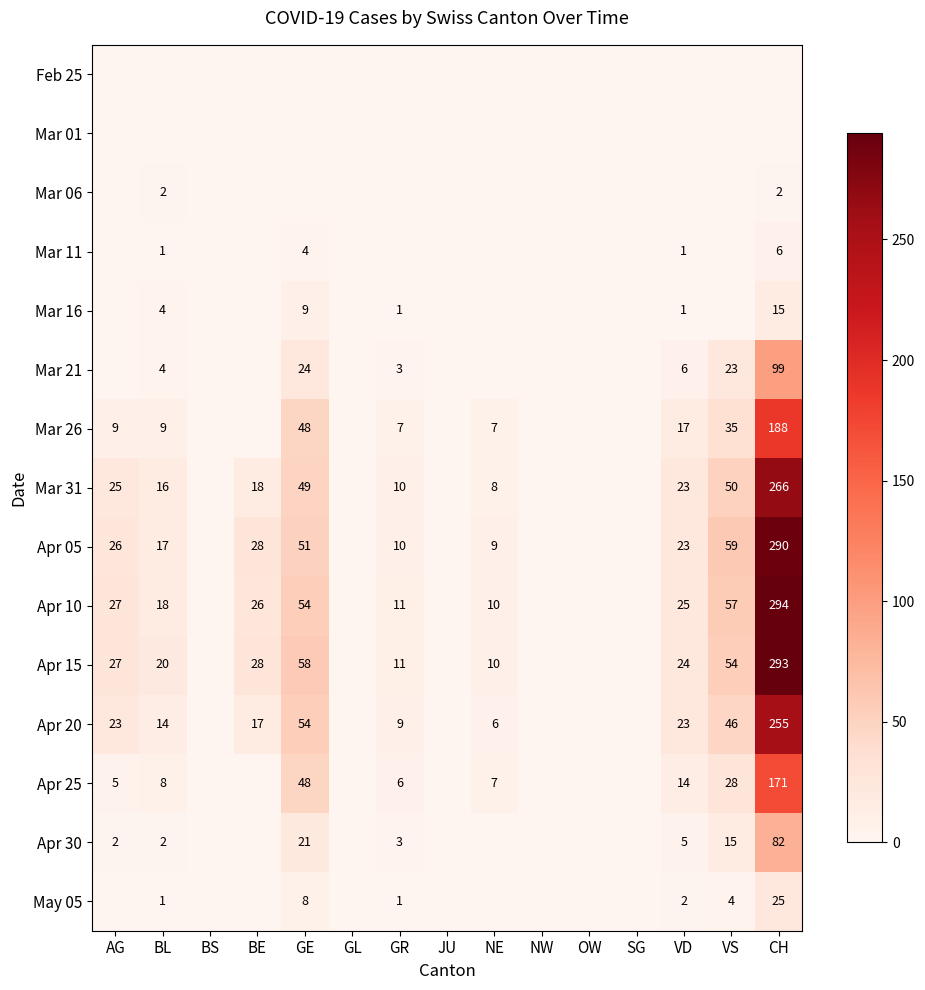

The value of Apr 20 at CH is 342. True or false?

False